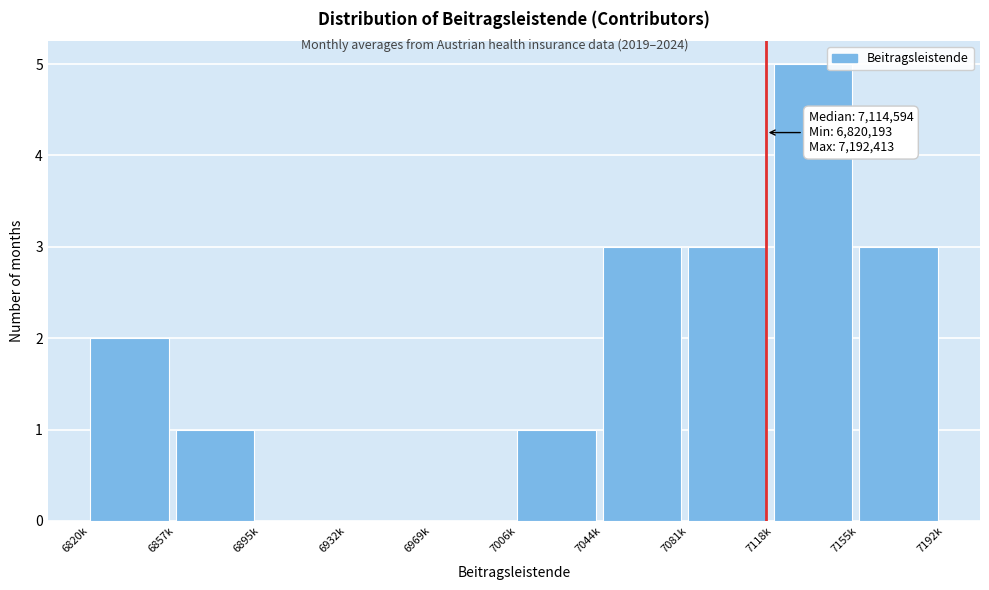

Reading left to right, extract all data points from this chart.

6820k=2	6857k=1	6895k=0	6932k=0	6969k=0	7006k=1	7044k=3	7081k=3	7118k=5	7155k=3